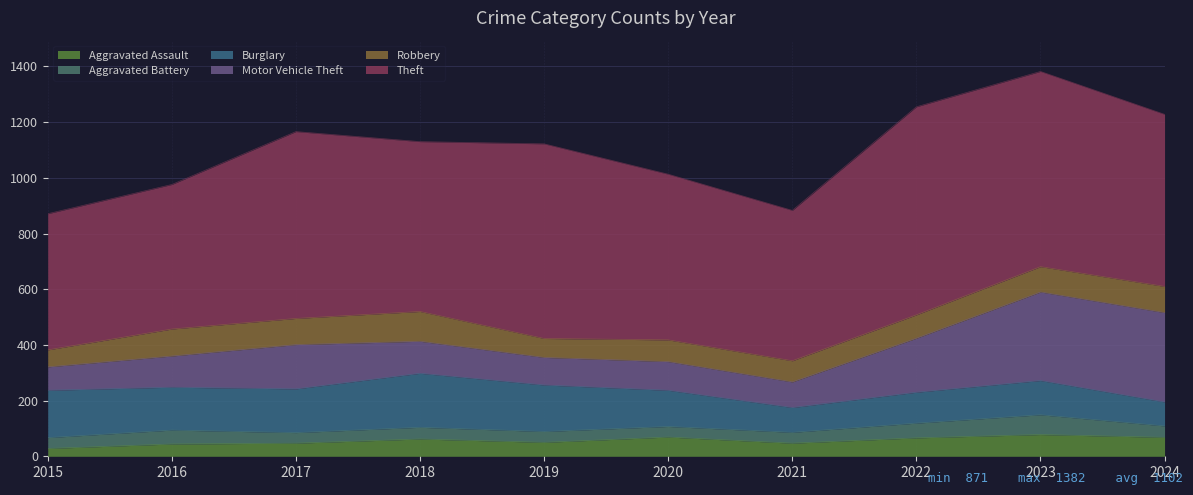

What is the sum of the Aggravated Battery values at 2016 and 2018?

92